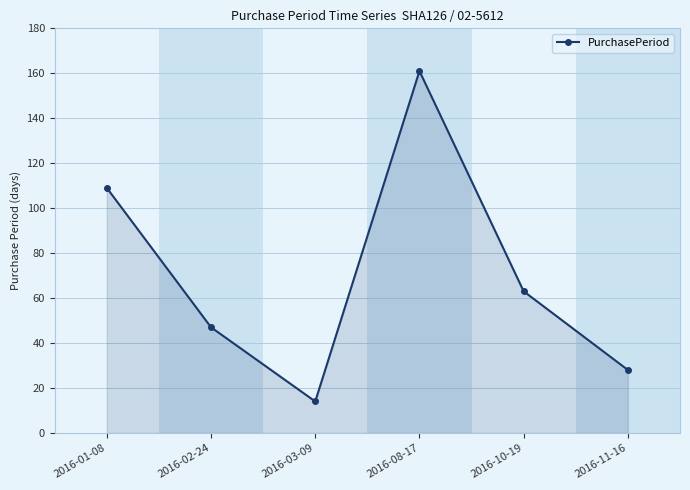

Reading left to right, transcribe all the data shown in this chart.

2016-01-08=109	2016-02-24=47	2016-03-09=14	2016-08-17=161	2016-10-19=63	2016-11-16=28